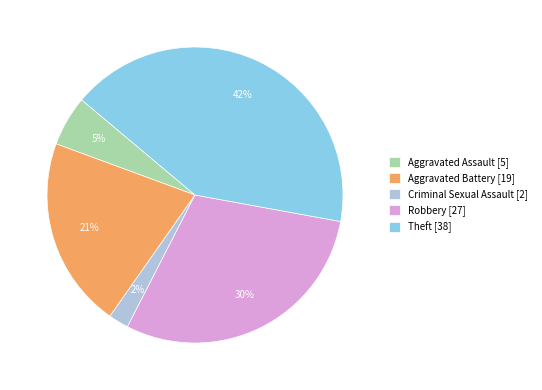

Between Aggravated Assault [5] and Aggravated Battery [19], which is larger?

Aggravated Battery [19]